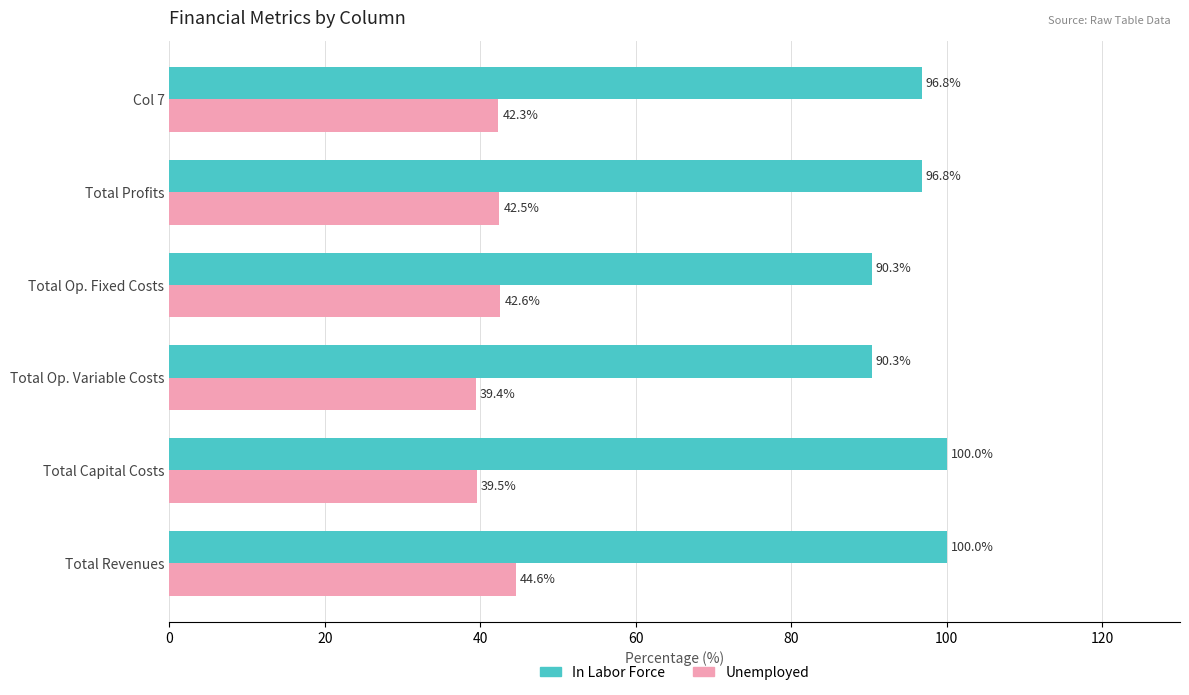

What is the average value of the In Labor Force series?

95.7